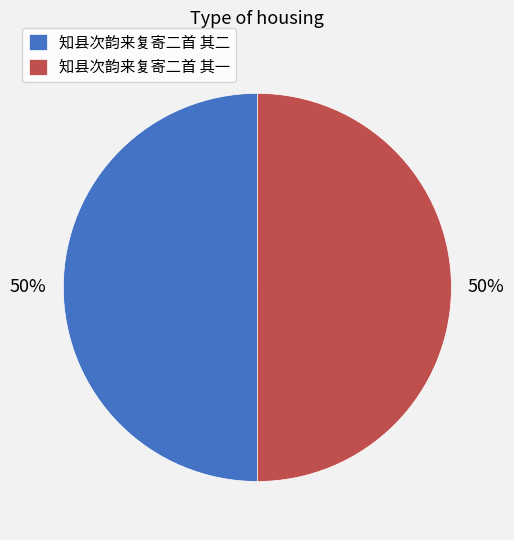

How many slices are in this pie chart?

2